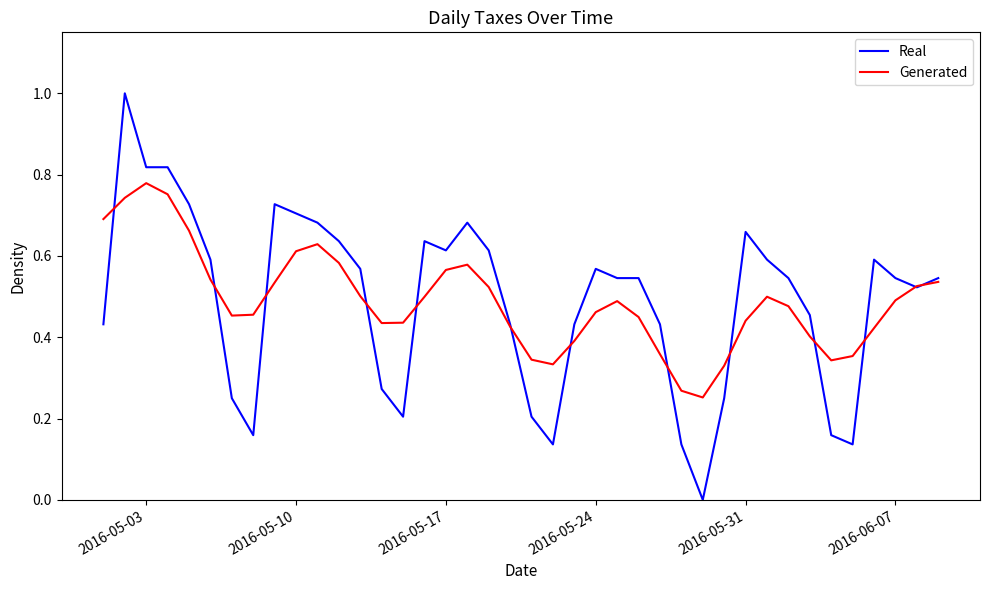

What is the greatest value displayed?

1.0